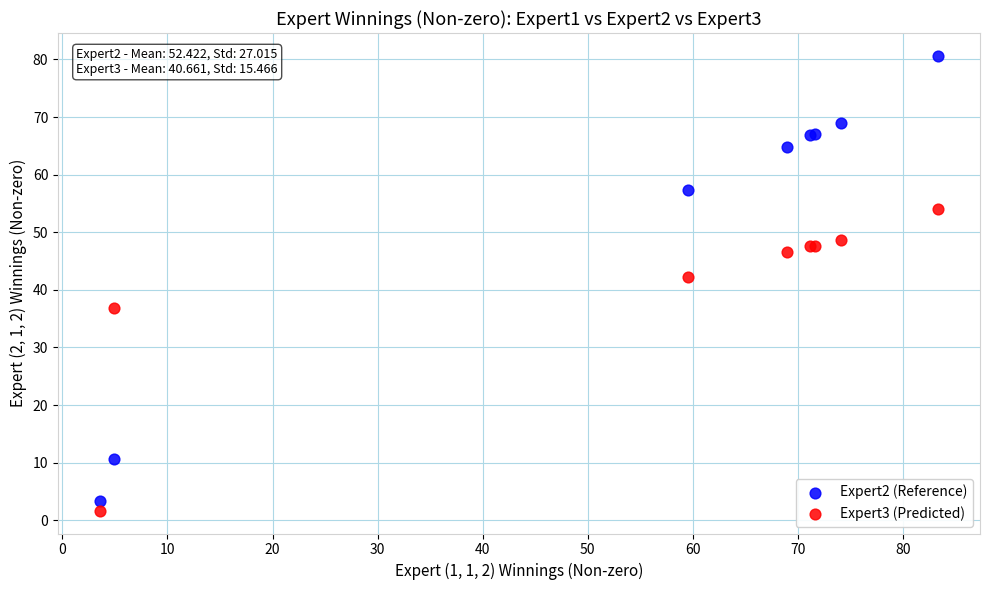

Which series has the widest spread of Y values?

Expert2 (Reference)